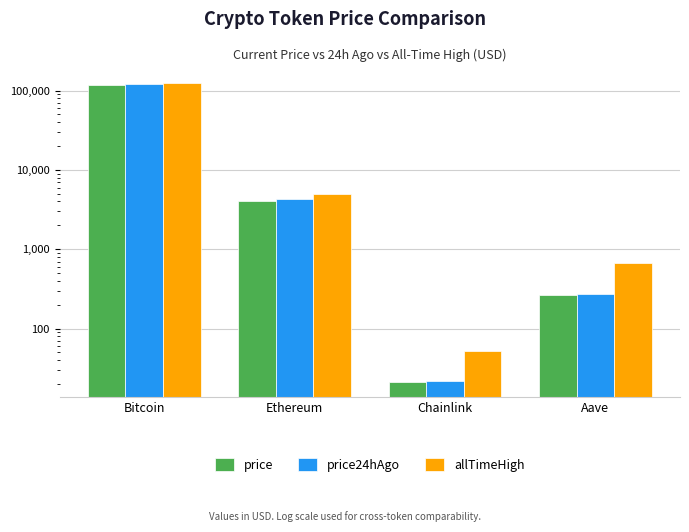

How many values in the price24hAgo series are below 4308?

2